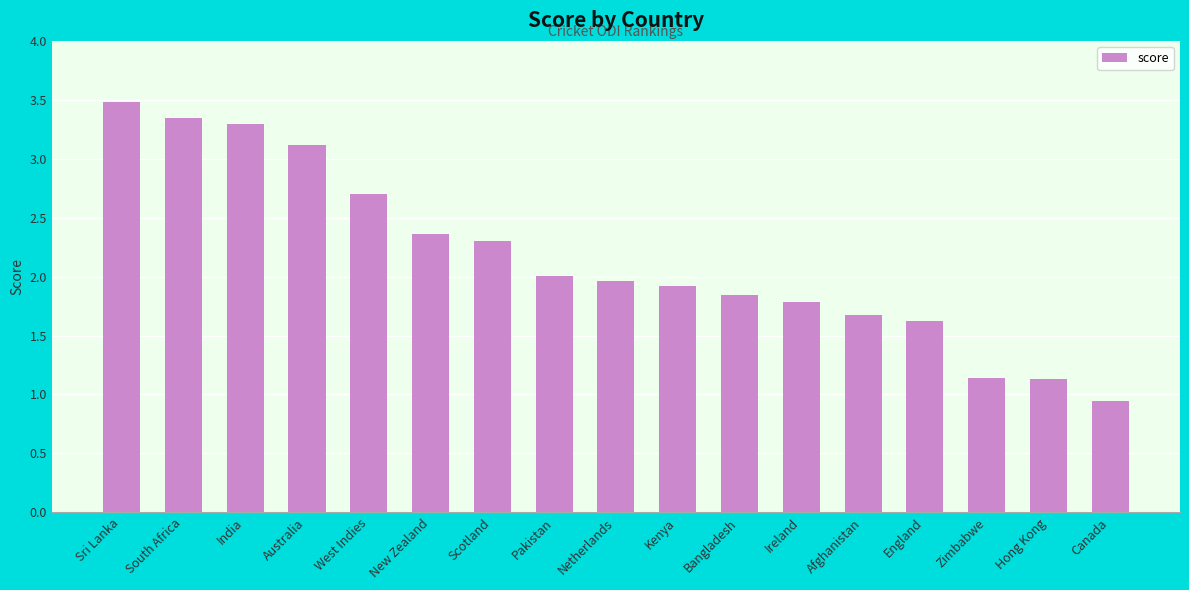

What is the average value?

2.2